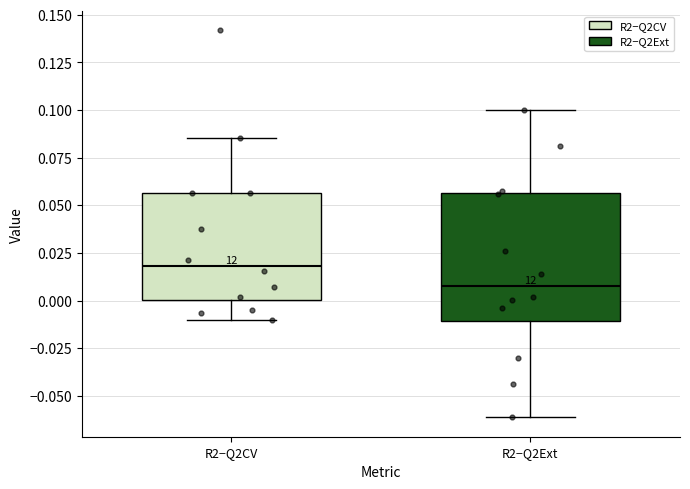

Which box's median line is the highest?

R2−Q2CV